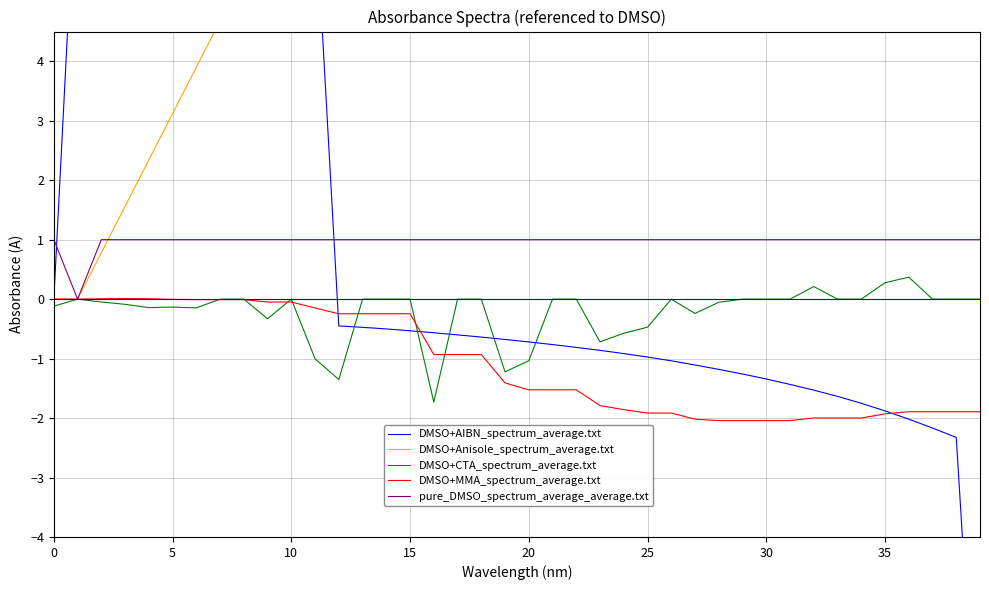

Between 19 and 33, which series saw the biggest shift?

DMSO+Anisole_spectrum_average.txt